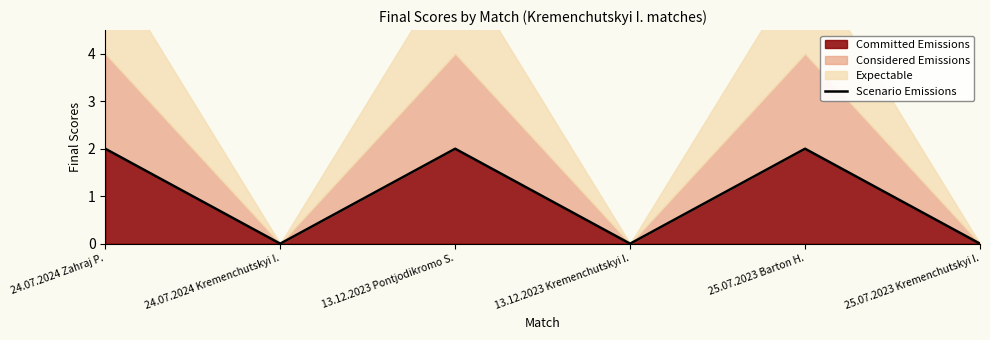

What is the difference between the maximum and second lowest values?

2